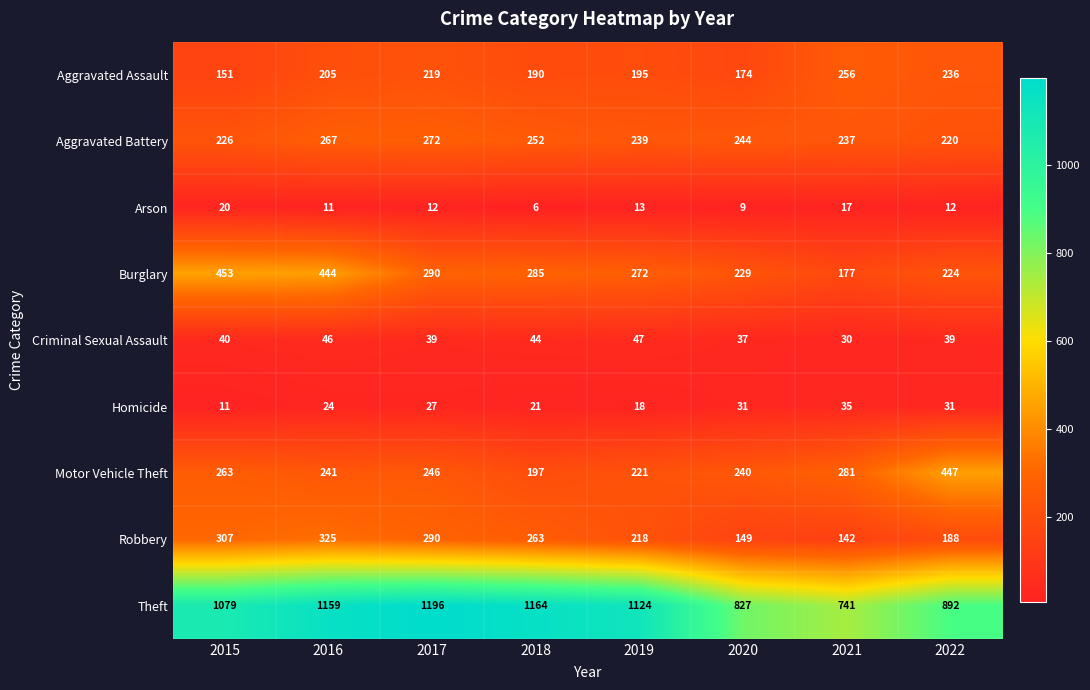

What is the difference between the second highest and second lowest values in the Aggravated Battery series?

41